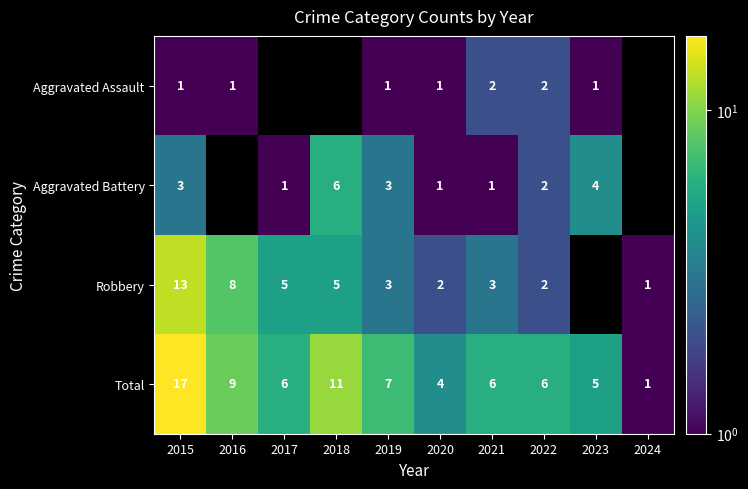

What is the difference between the Total values at 2017 and 2024?

5